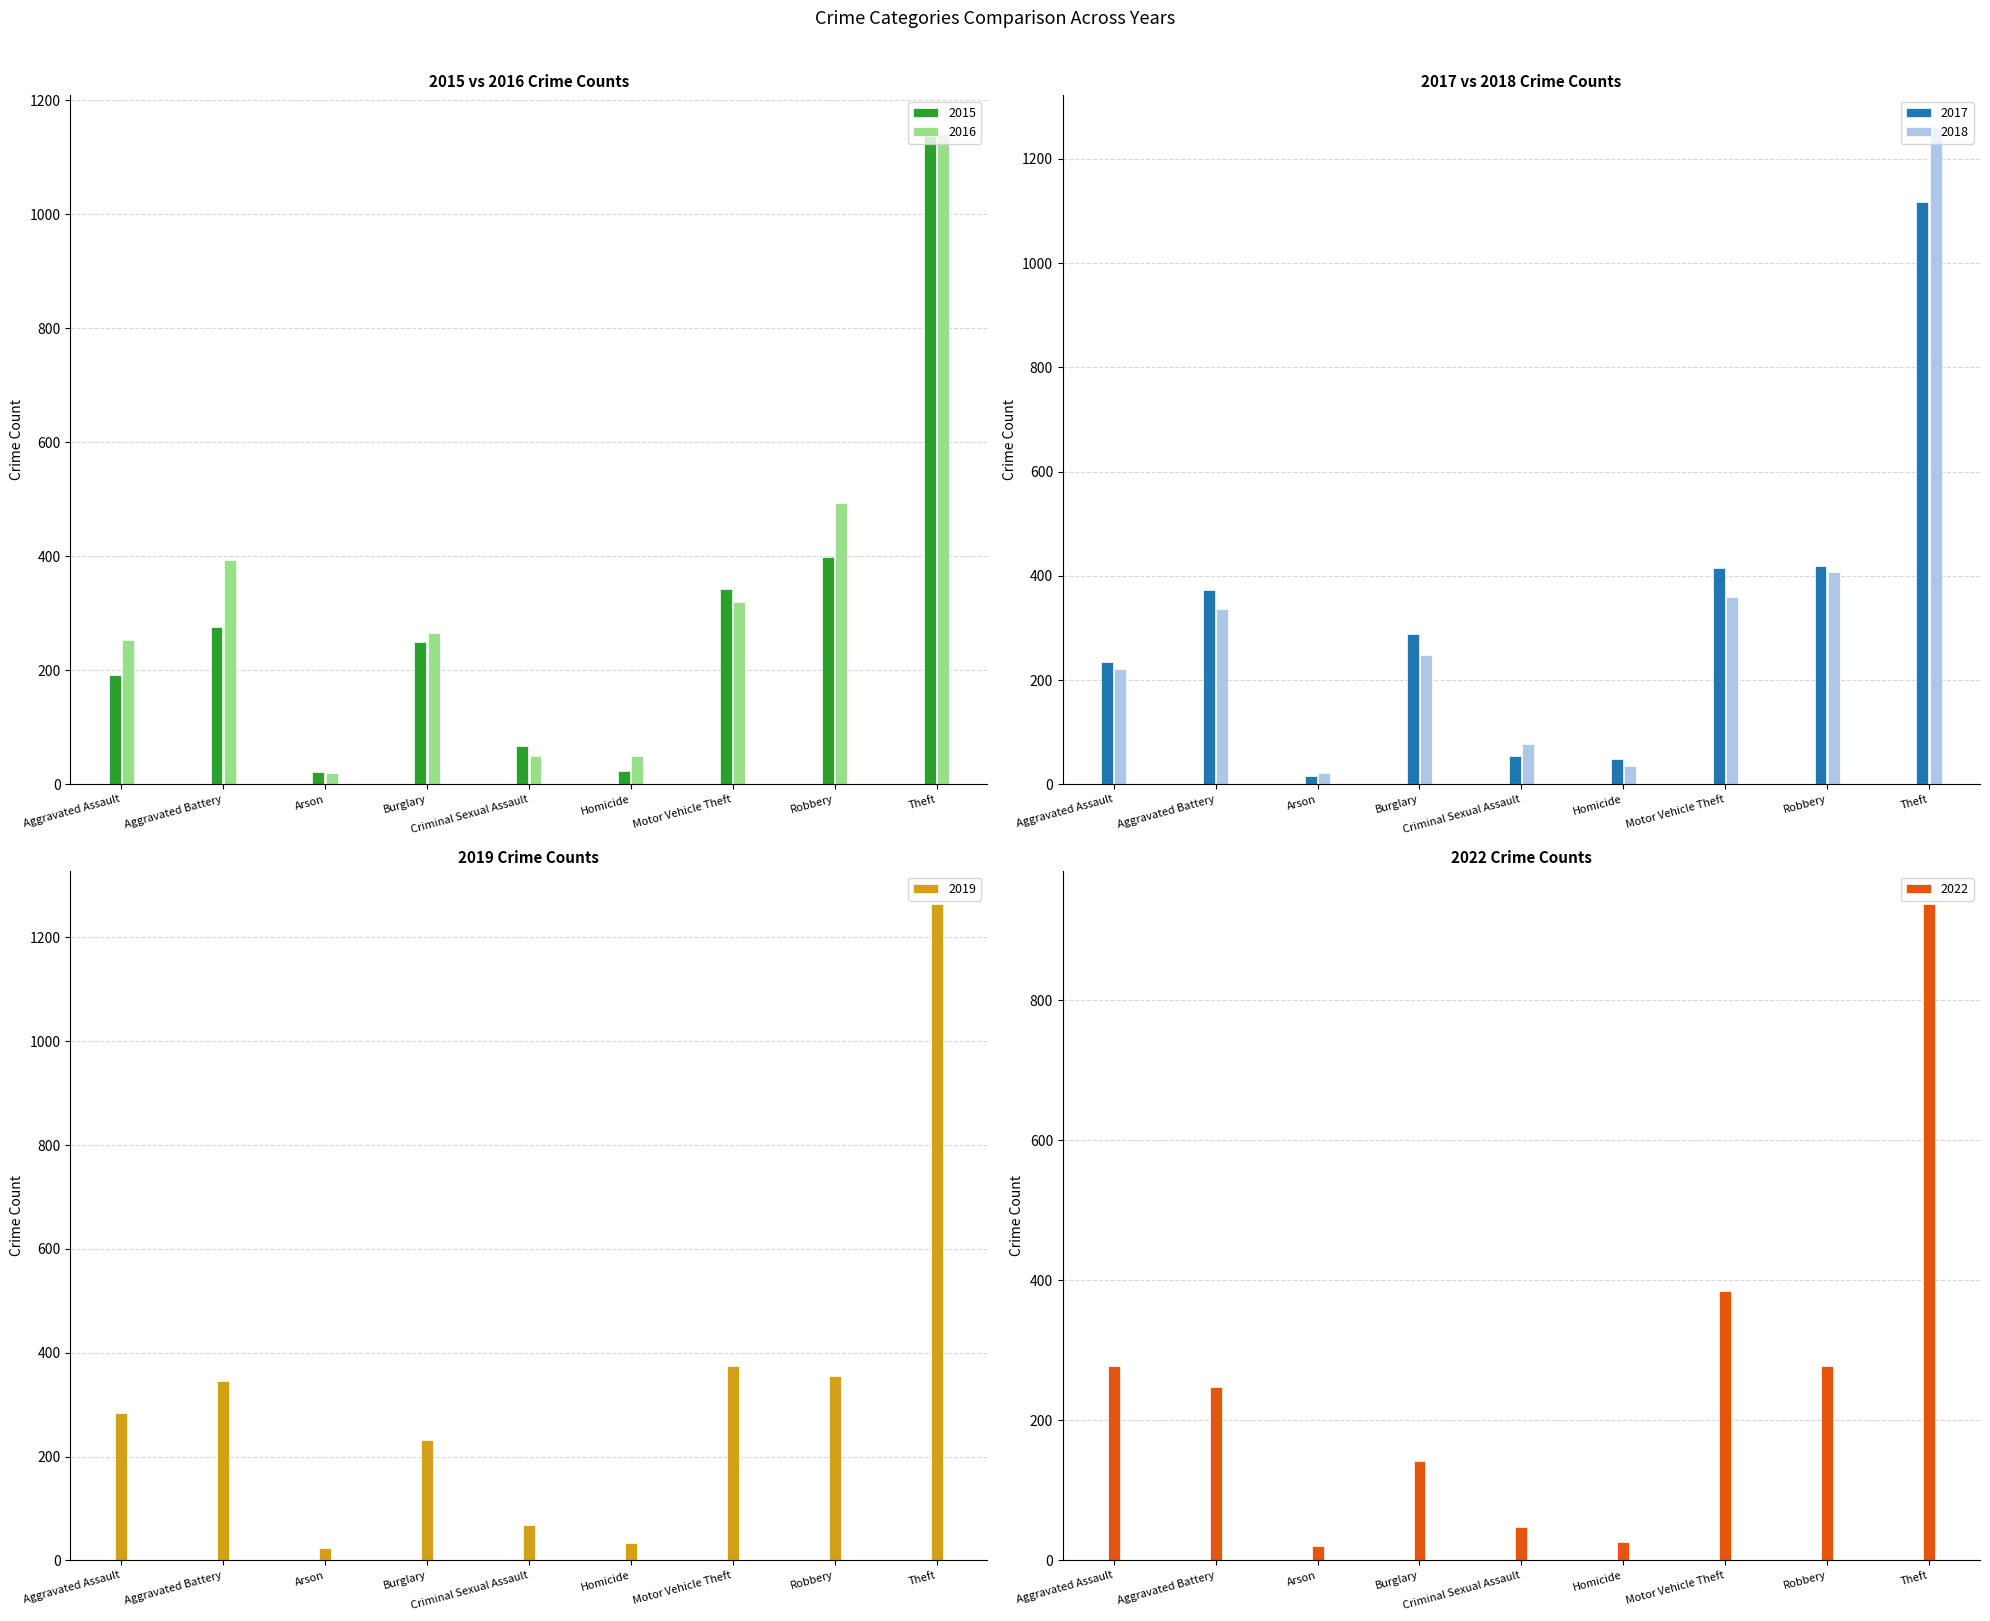

Reading right to left, extract all data points from this chart.

2015: 1151	398	342	24	68	250	21	276	191
2016: 1140	493	320	50	49	265	20	393	254
2017: 1117	418	416	48	55	289	16	372	234
2018: 1259	407	359	36	77	248	21	337	221
2019: 1264	355	375	33	69	231	23	345	283
2022: 937	278	385	26	48	142	20	248	278